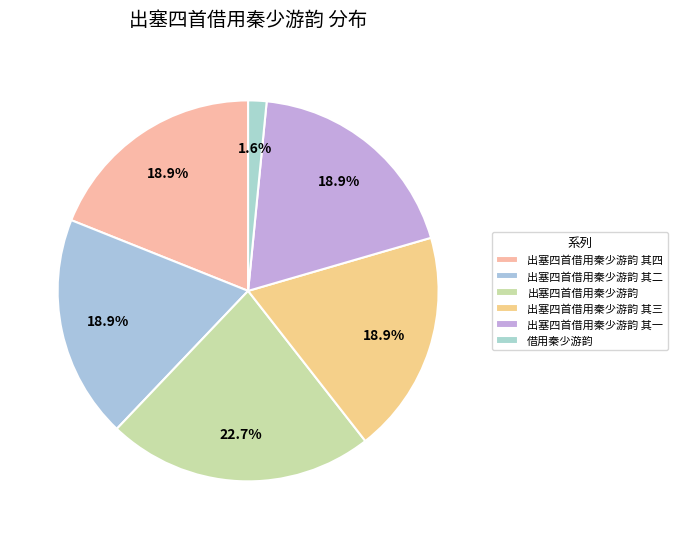

Count the number of slices in the pie.

6